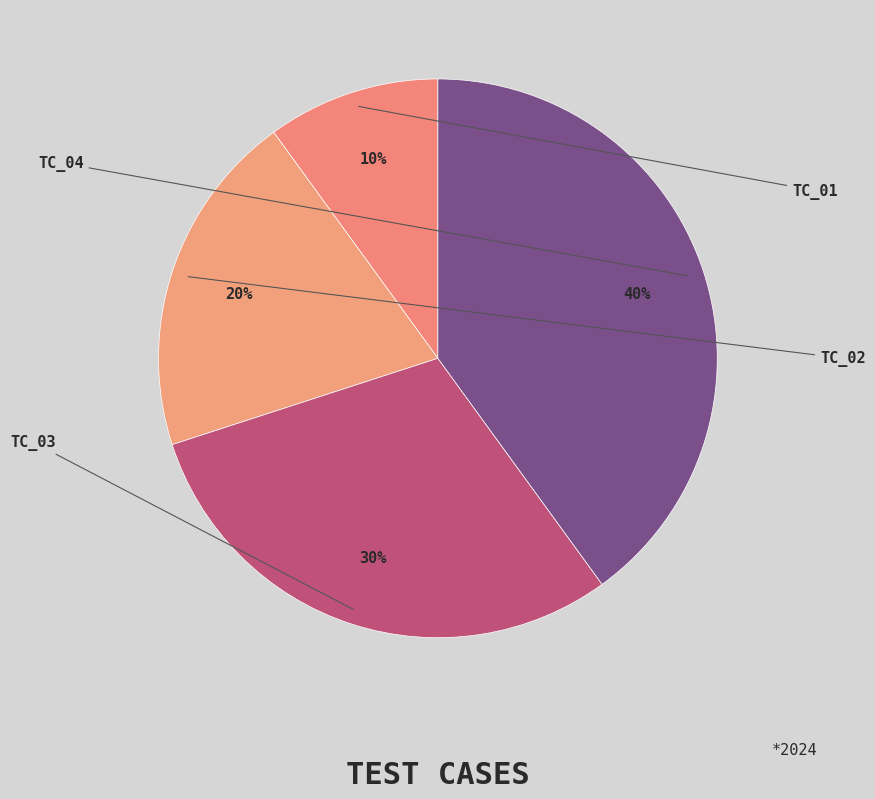

True or false: TC_02 accounts for 20% of the total.

True